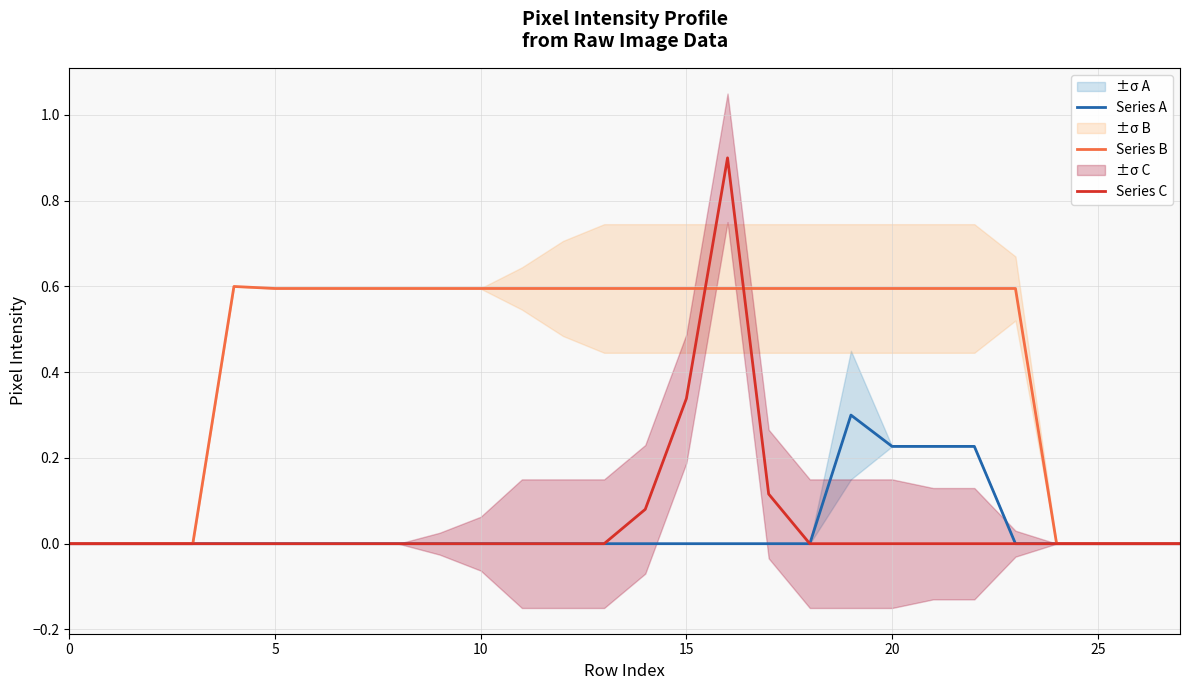

Which series has the widest spread of values?

Series C